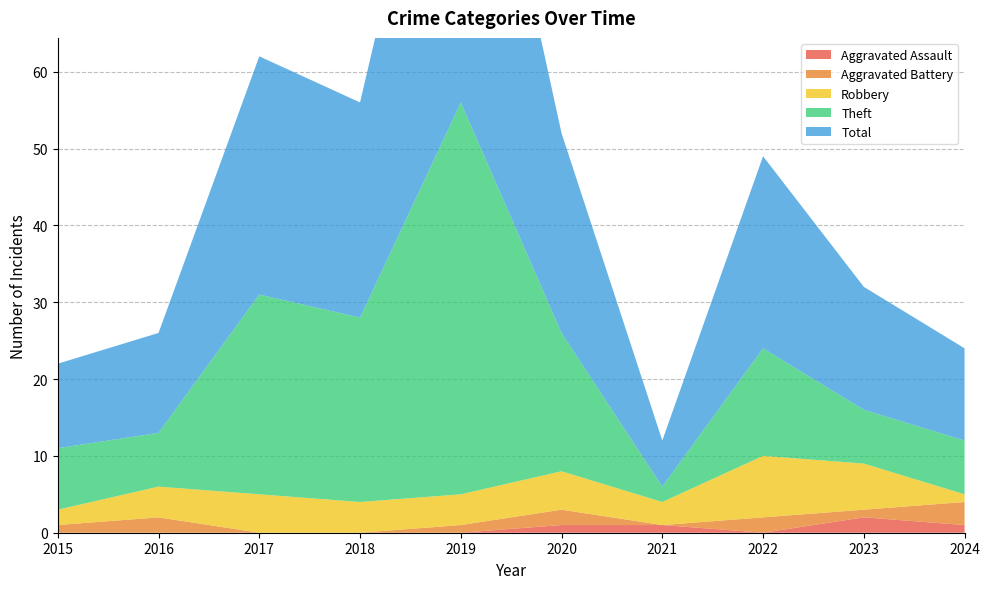

Reading left to right, transcribe all the data shown in this chart.

Aggravated Assault: 0	0	0	0	0	1	1	0	2	1
Aggravated Battery: 1	2	0	0	1	2	0	2	1	3
Robbery: 2	4	5	4	4	5	3	8	6	1
Theft: 8	7	26	24	51	18	2	14	7	7
Total: 11	13	31	28	56	26	6	25	16	12